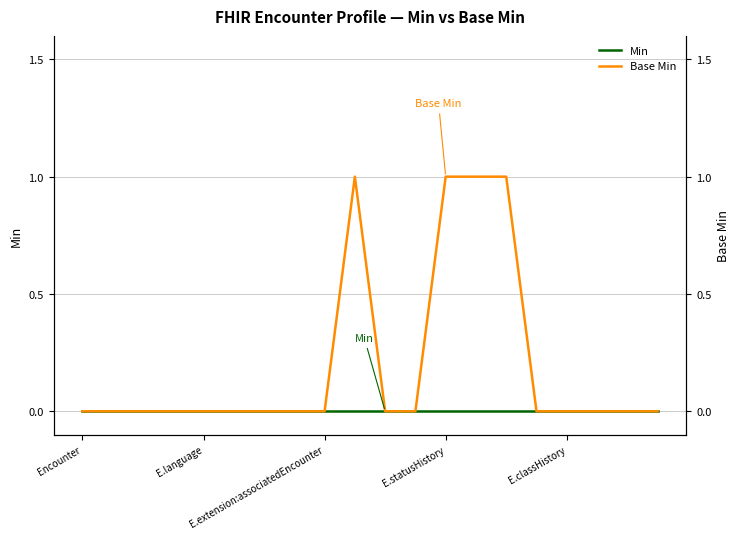

What are all the series names shown in the legend?

Min, Base Min